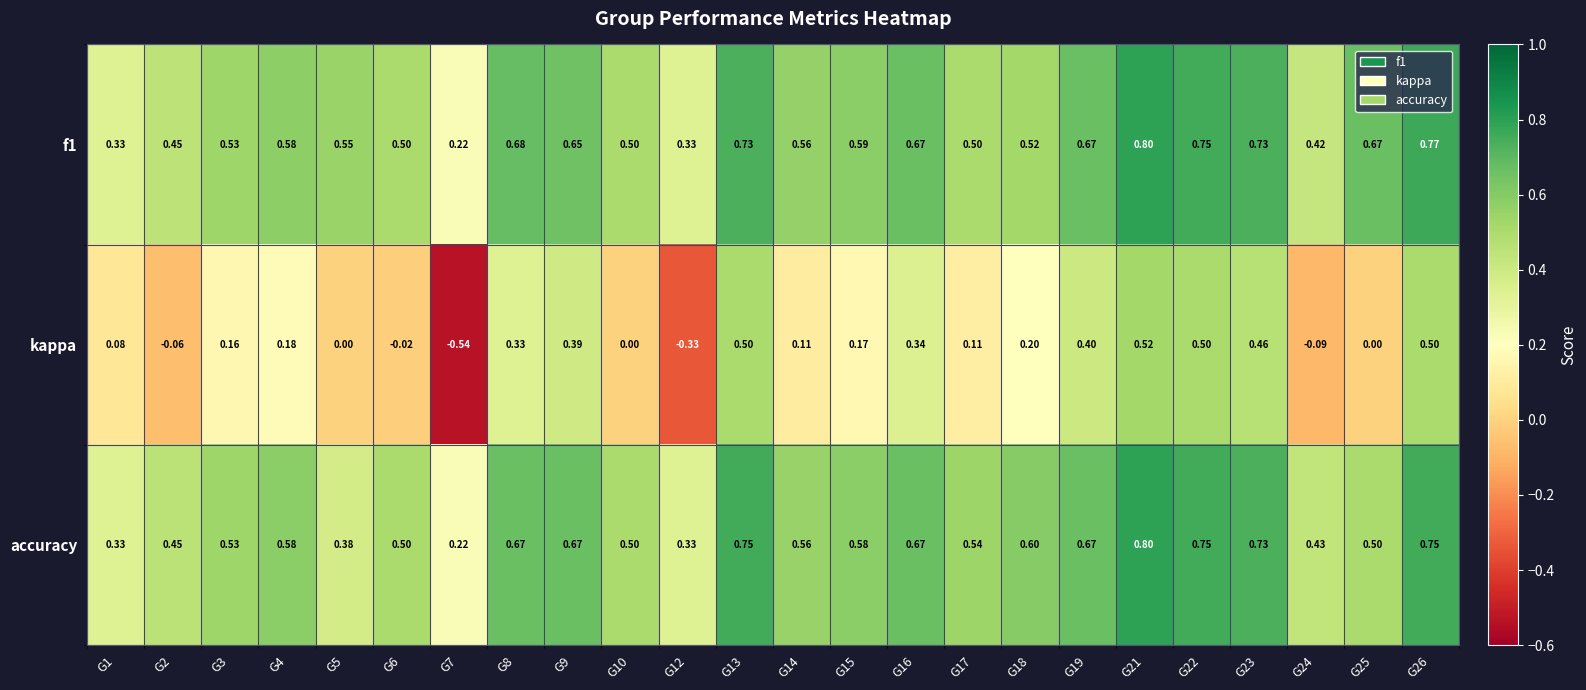

Which label corresponds to the largest value in the chart?

G21